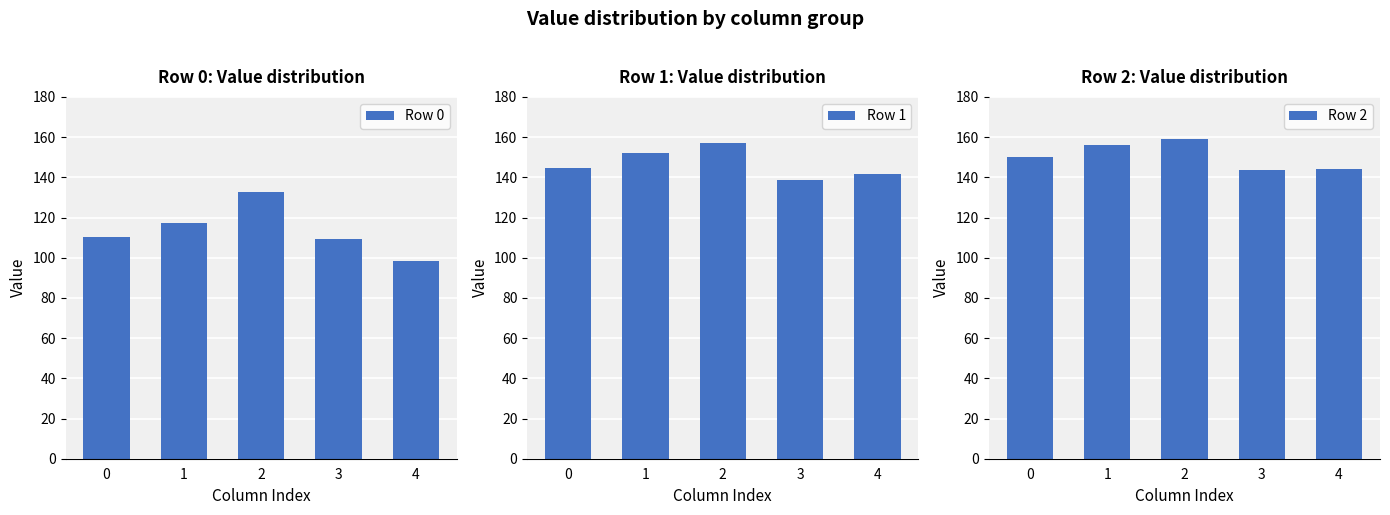

Count the number of data series in this chart.

3